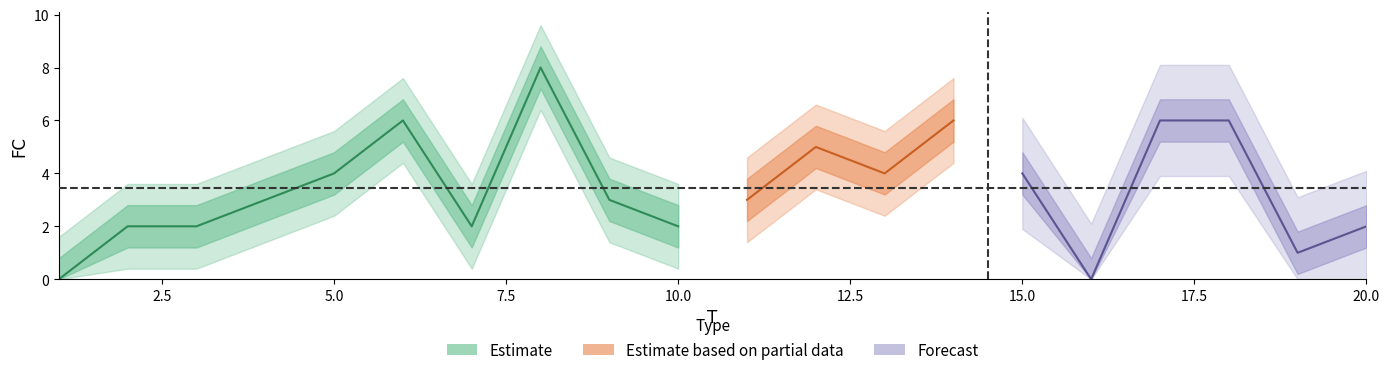

At which label does the data first exceed 3?

5